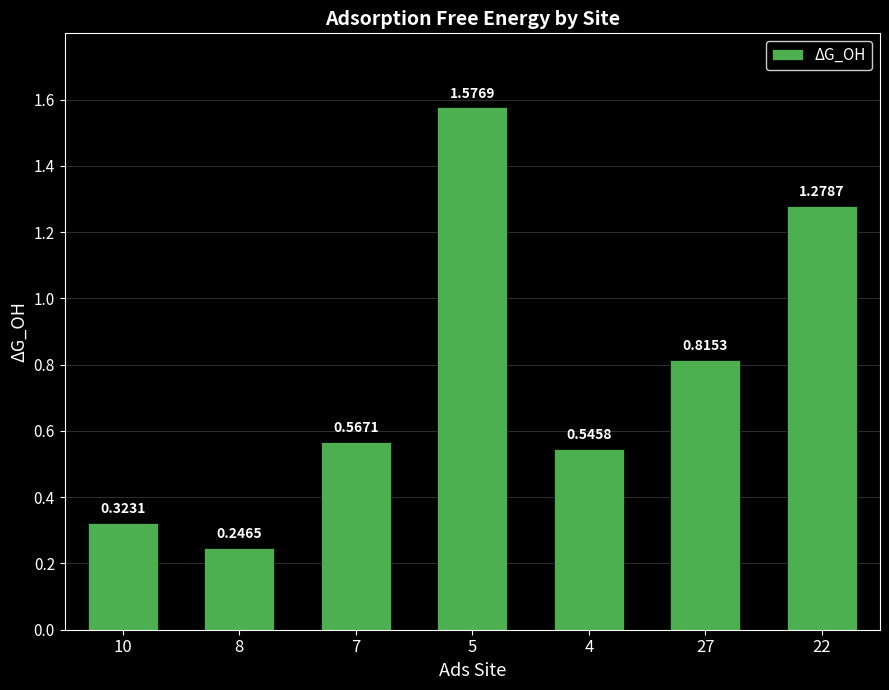

What is the sum of the values at 7 and 27?

1.4